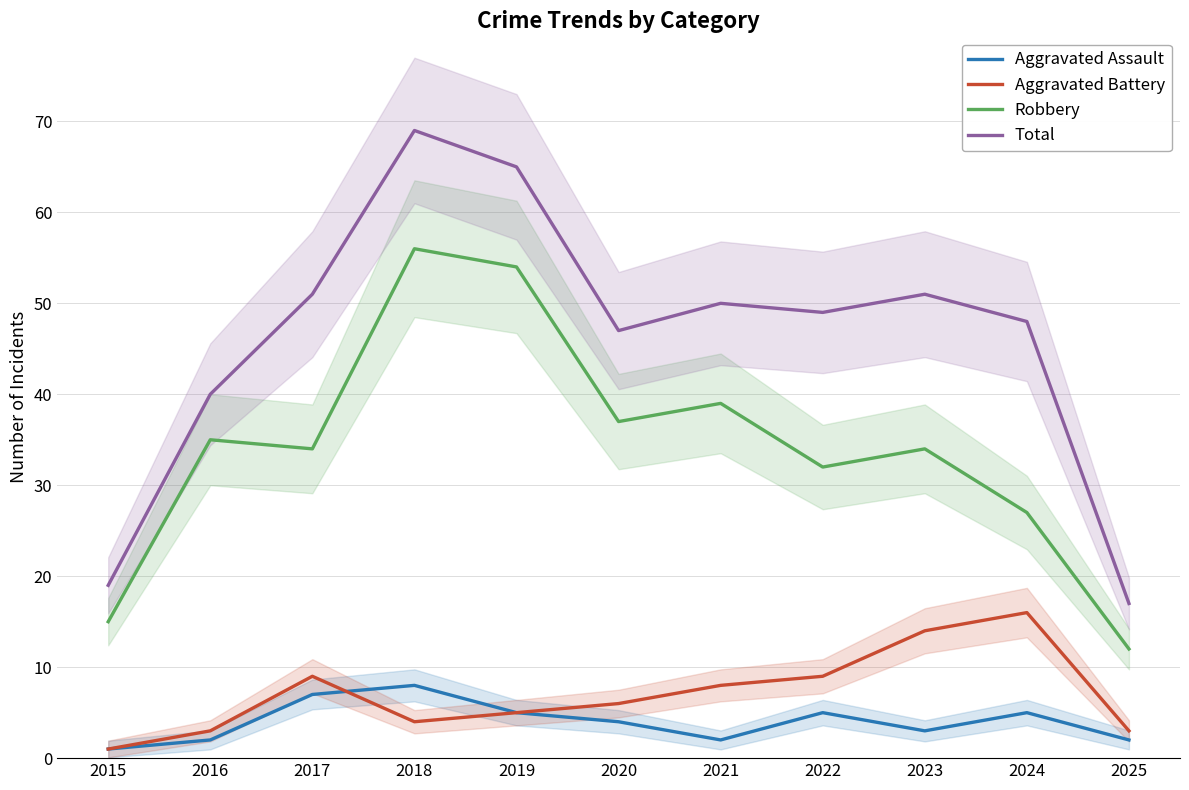

Reading right to left, transcribe all the data shown in this chart.

Aggravated Assault: 2	5	3	5	2	4	5	8	7	2	1
Aggravated Battery: 3	16	14	9	8	6	5	4	9	3	1
Robbery: 12	27	34	32	39	37	54	56	34	35	15
Total: 17	48	51	49	50	47	65	69	51	40	19